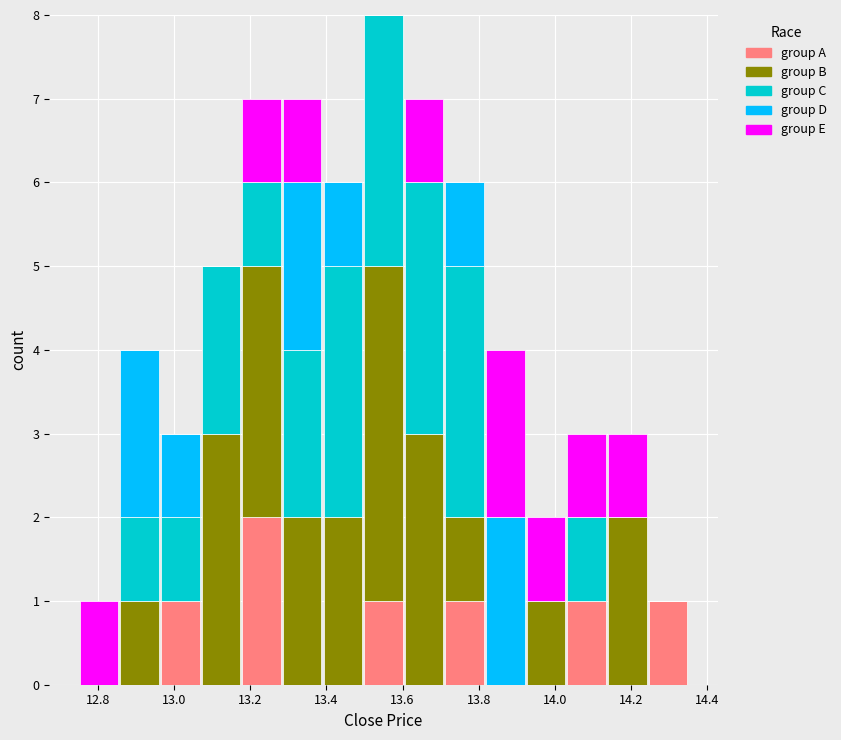

Reading left to right, list every stacked bar in this chart as the range it spans on the x-axis followed by its total height. Neither the bar edges nor the heights are printed on the chart, so give them approximately, as read against the axes.

12.76 to 12.86: 1
12.86 to 12.96: 4
12.96 to 13.08: 3
13.08 to 13.18: 5
13.18 to 13.28: 7
13.28 to 13.40: 7
13.40 to 13.50: 6
13.50 to 13.60: 8
13.60 to 13.72: 7
13.72 to 13.82: 6
13.82 to 13.92: 4
13.92 to 14.04: 2
14.04 to 14.14: 3
14.14 to 14.24: 3
14.24 to 14.36: 1